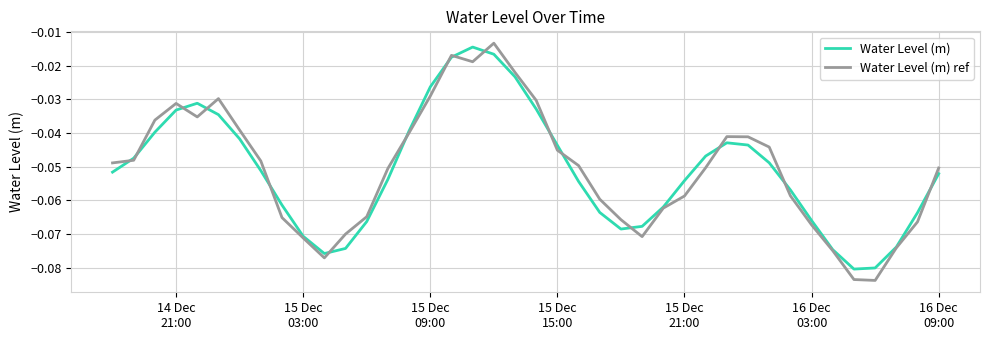

List the series in order of their peak value, lowest first.

Water Level (m), Water Level (m) ref